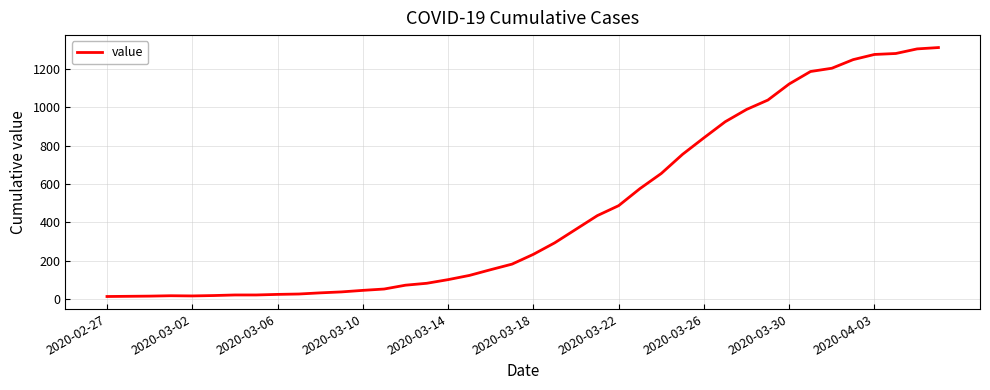

Is this an area chart (filled region under the line)?

No